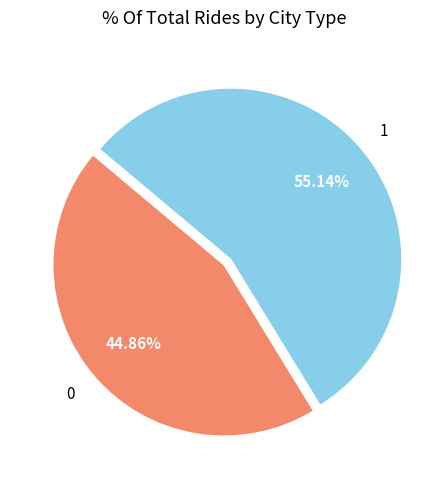

To the nearest percent, what percentage of the pie is 0?

45%